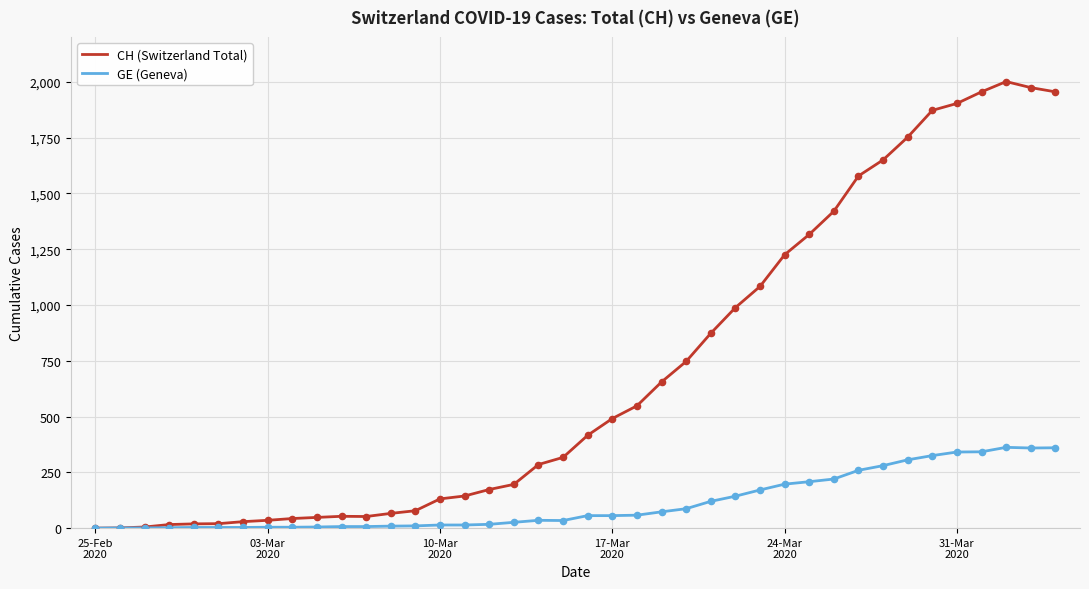

What are all the series names shown in the legend?

CH (Switzerland Total), GE (Geneva)